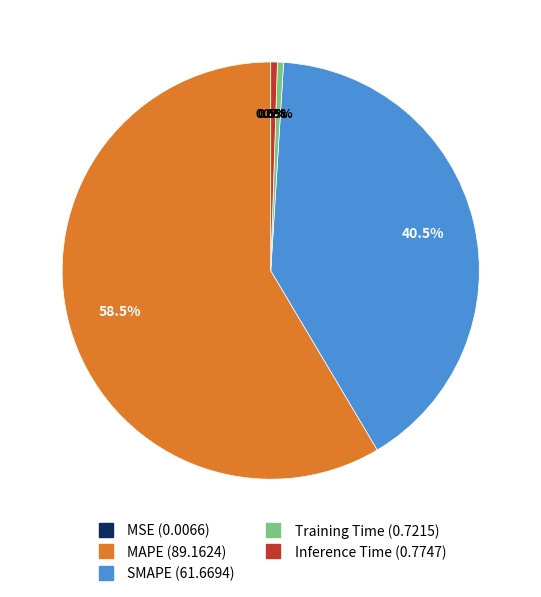

To the nearest percent, what is the difference between the Training Time and SMAPE slice percentages?

40%